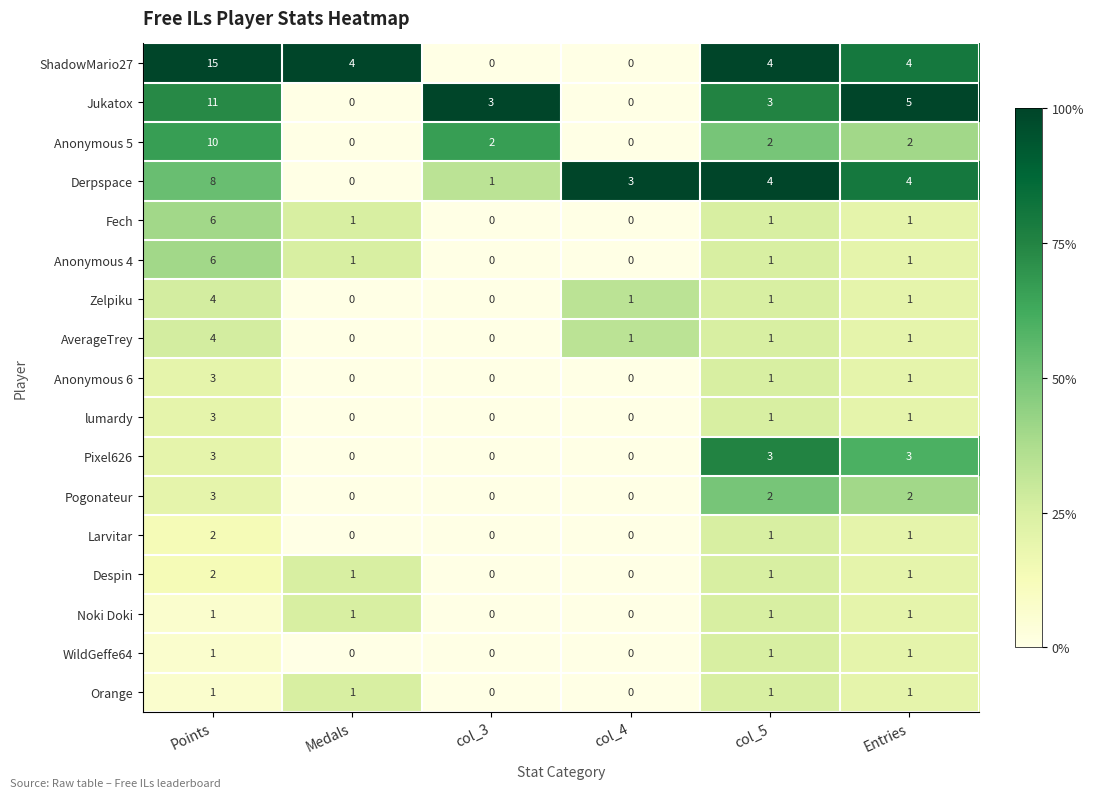

The value of lumardy at Medals is 1. True or false?

False